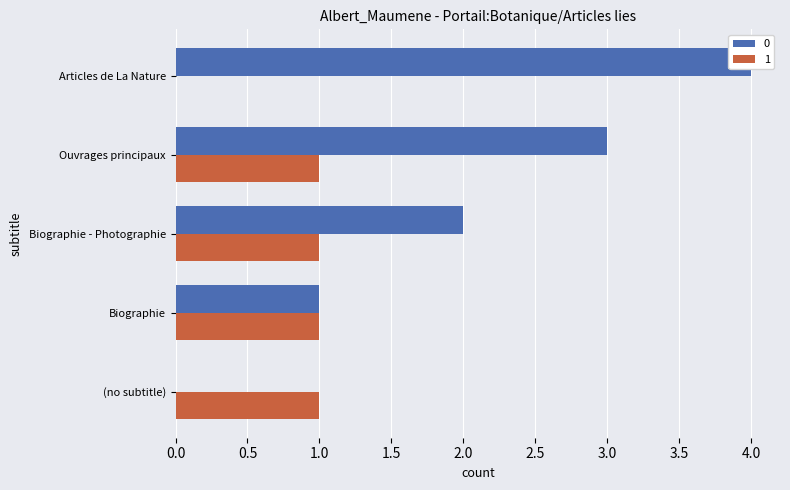

What is the label of the 1st bar from the left?

(no subtitle)